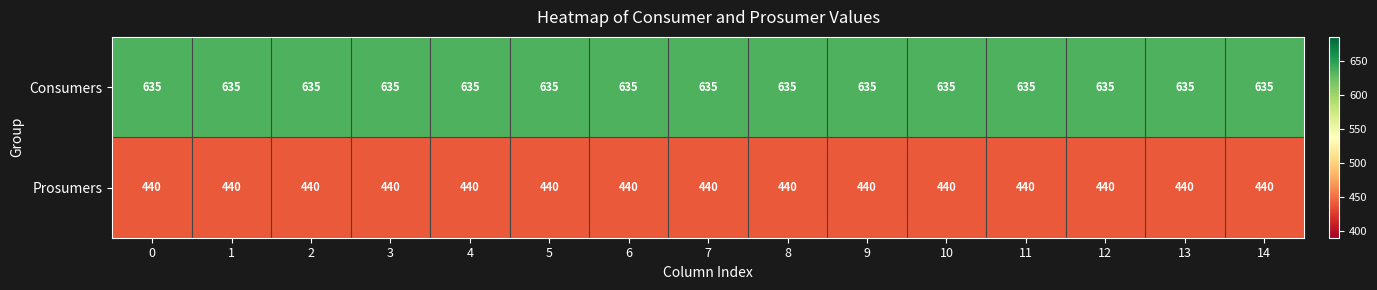

What is the spread (max minus min) of values at 9?

195